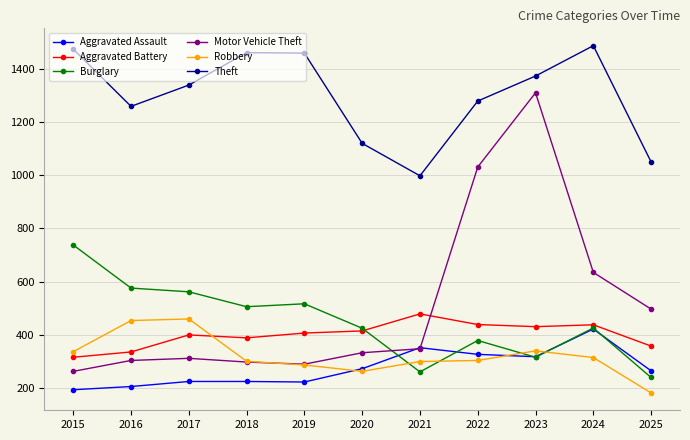

How many data points in Motor Vehicle Theft are less than 333?

5